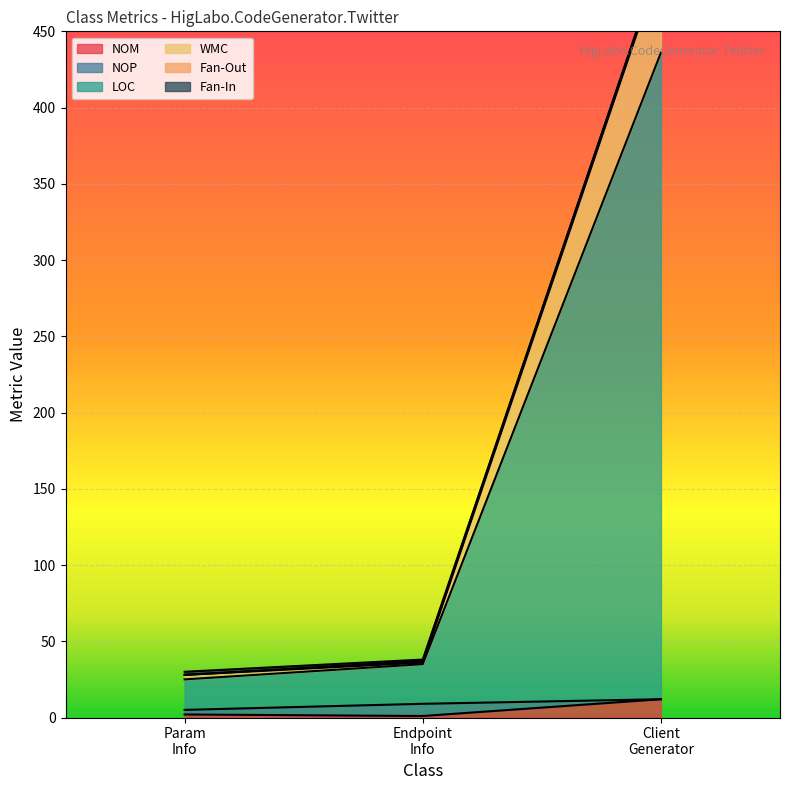

At how many categories does at least one series exceed 283?

1